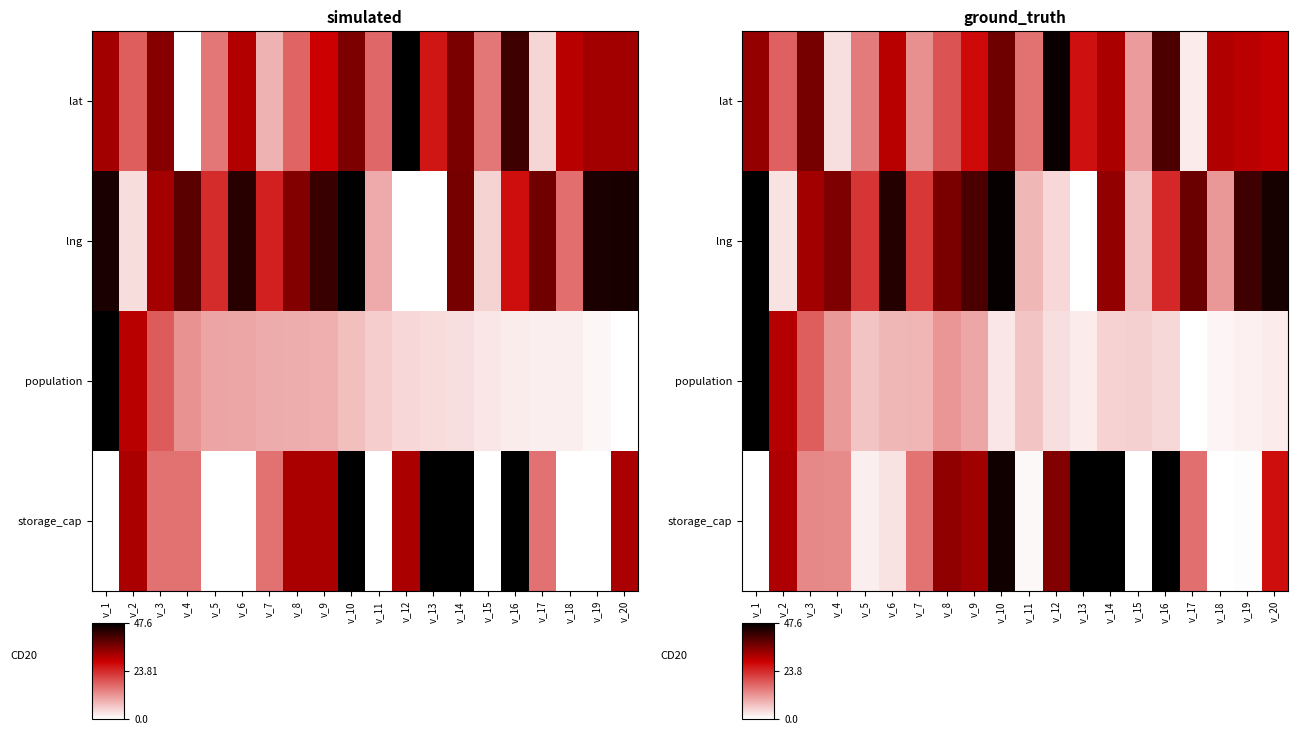

Is the value of lat at v_12 greater than the value of population at v_7?

Yes